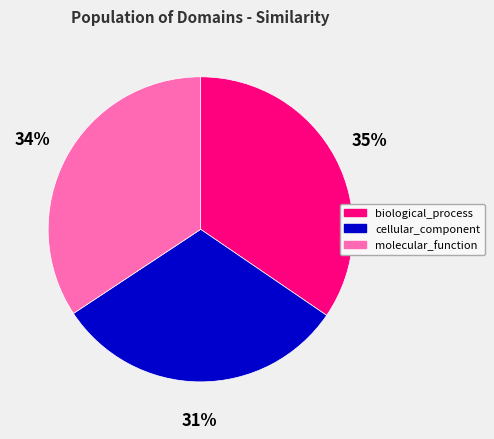

How many segments does this pie chart have?

3